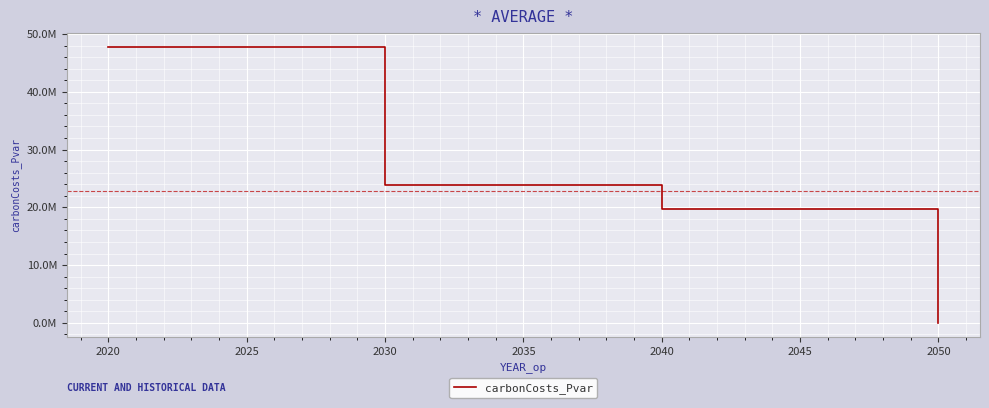

Is this an area chart (filled region under the line)?

No